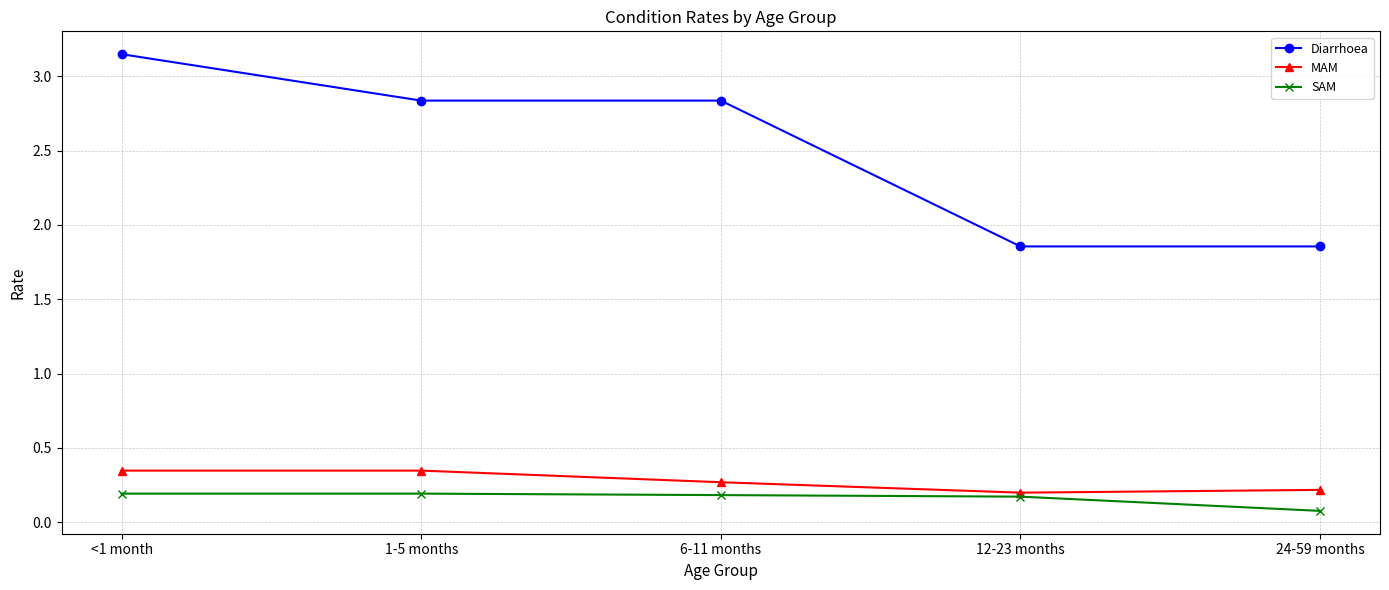

Rank the series by their maximum value, from lowest to highest.

SAM, MAM, Diarrhoea